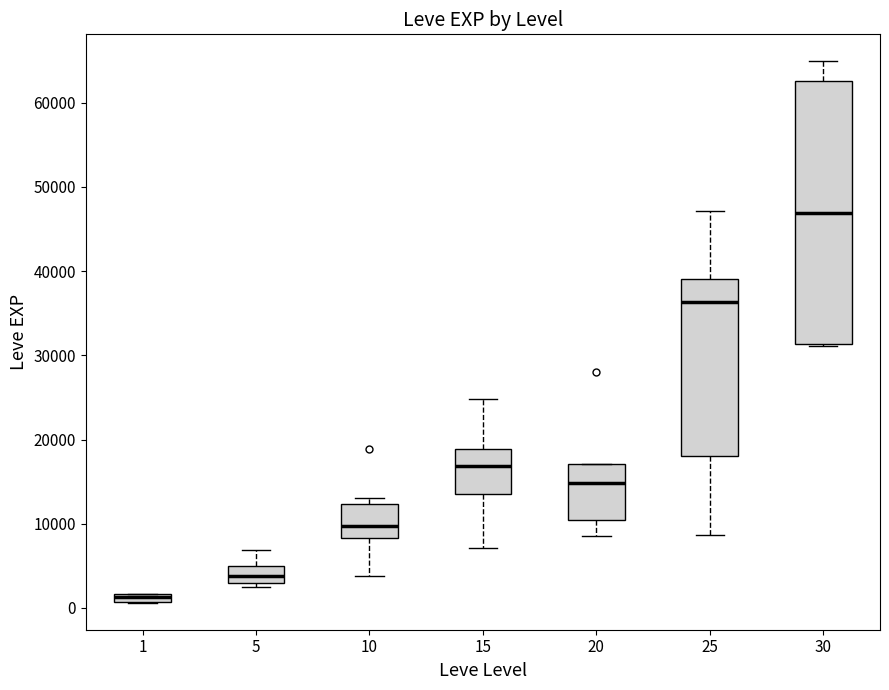

Which box's median line is the lowest?

1